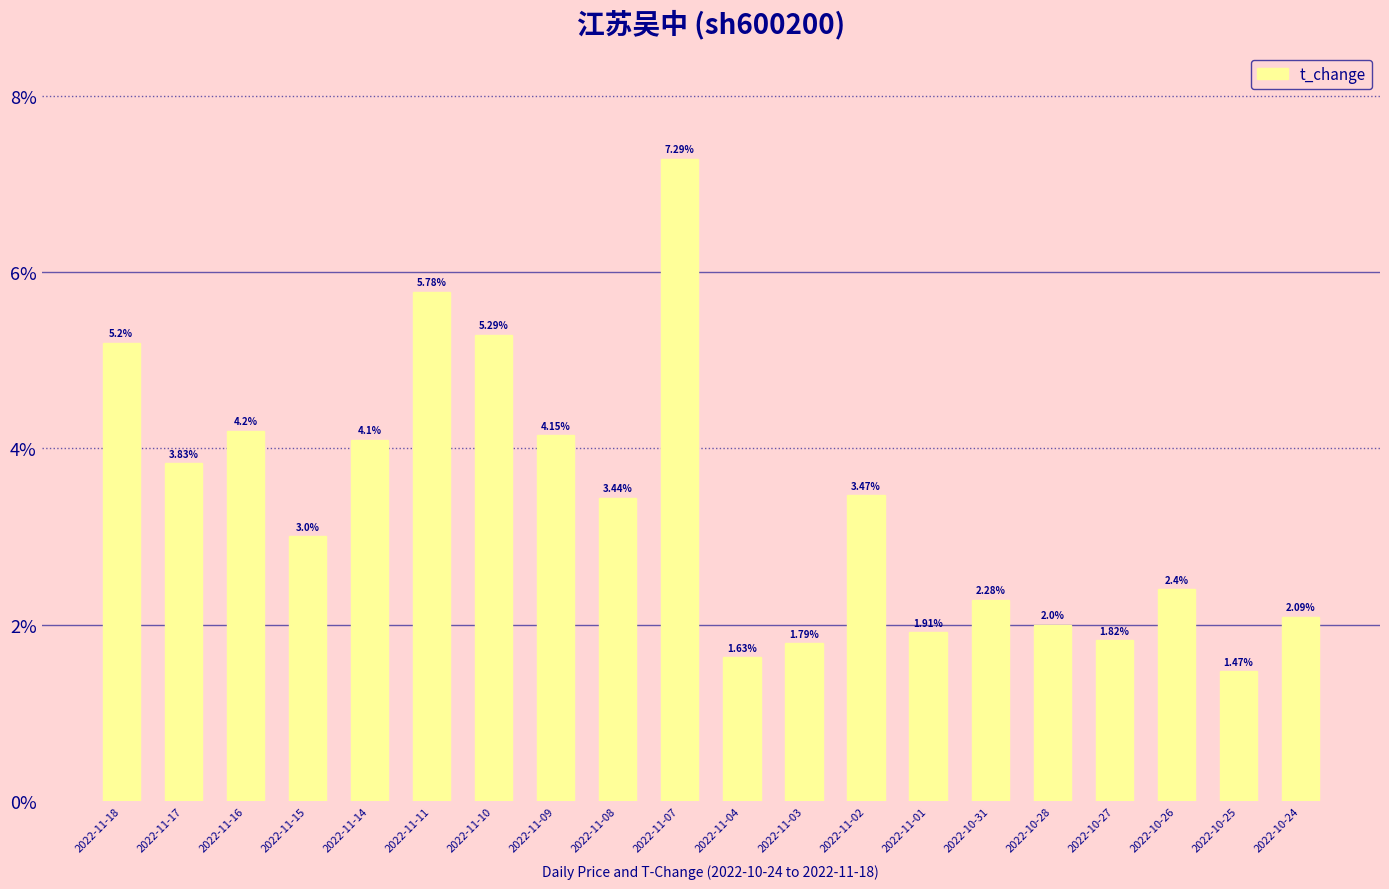

What is the difference between the maximum and minimum values?

5.8